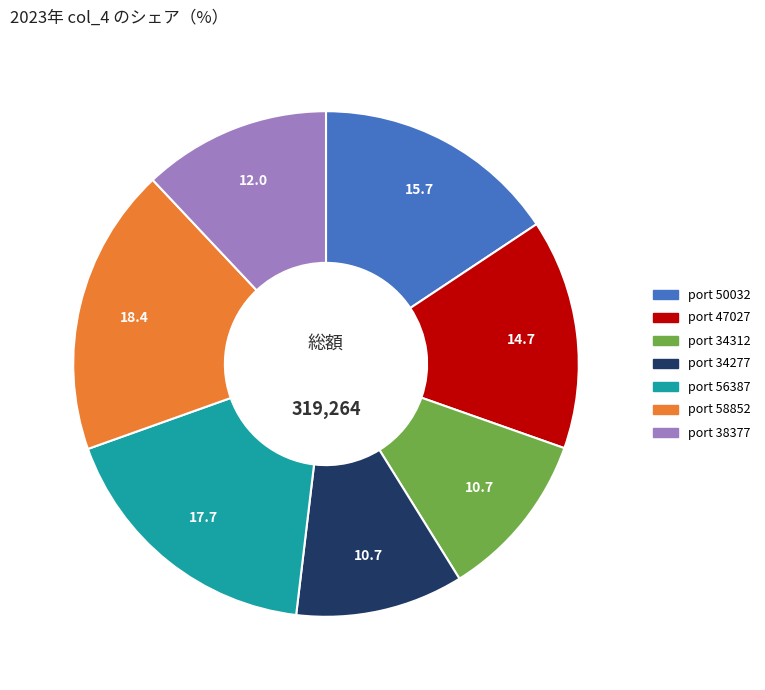

Does any single category account for the majority?

No